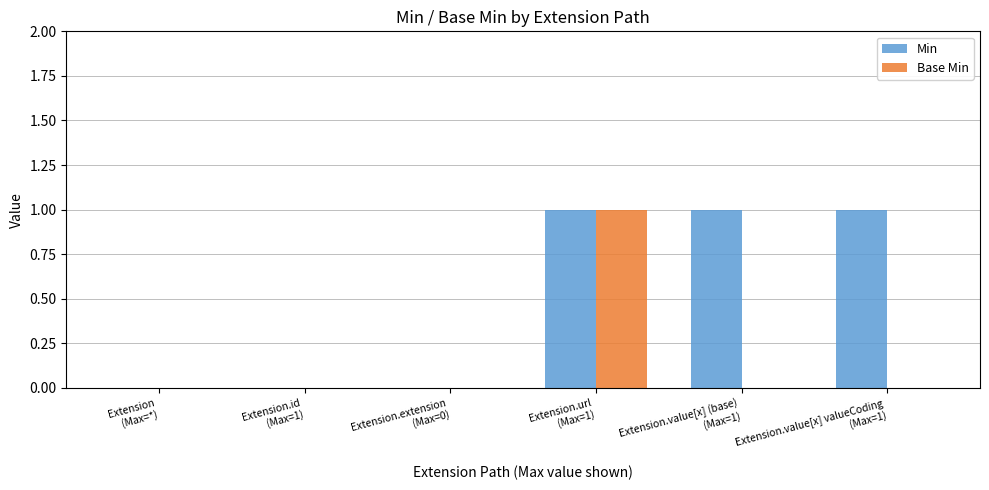

Reading left to right, extract all data points from this chart.

Min: 0	0	0	1	1	1
Base Min: 0	0	0	1	0	0